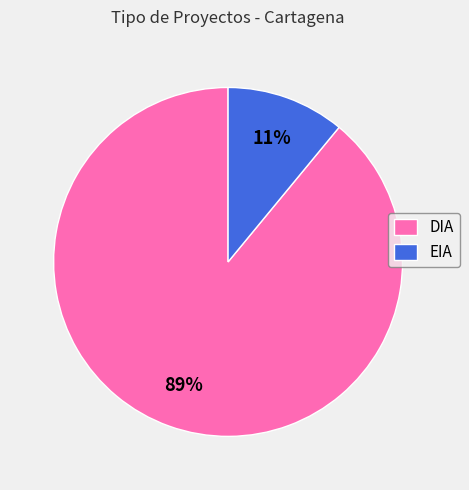

Rank the categories by value from lowest to highest.

EIA, DIA